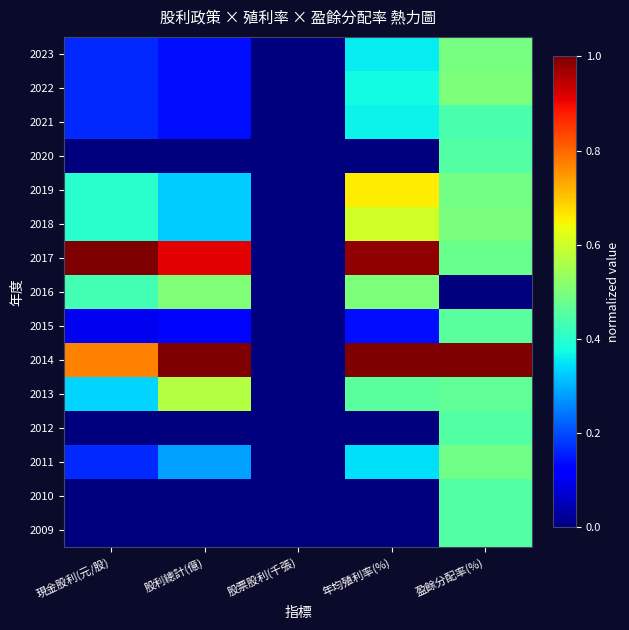

At 股利總計(億), list the series in order from largest to smallest.

2014, 2017, 2013, 2016, 2019, 2018, 2011, 2023, 2022, 2021, 2015, 2020, 2012, 2010, 2009